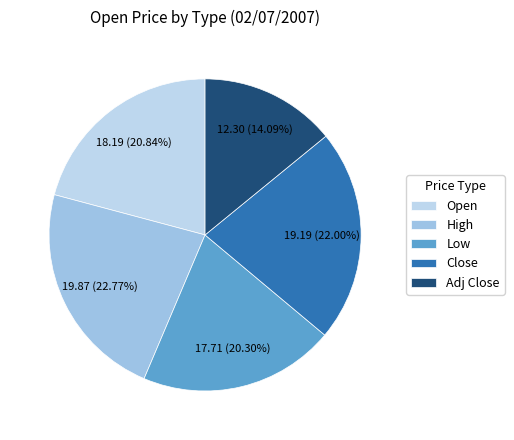

Count the number of slices in the pie.

5